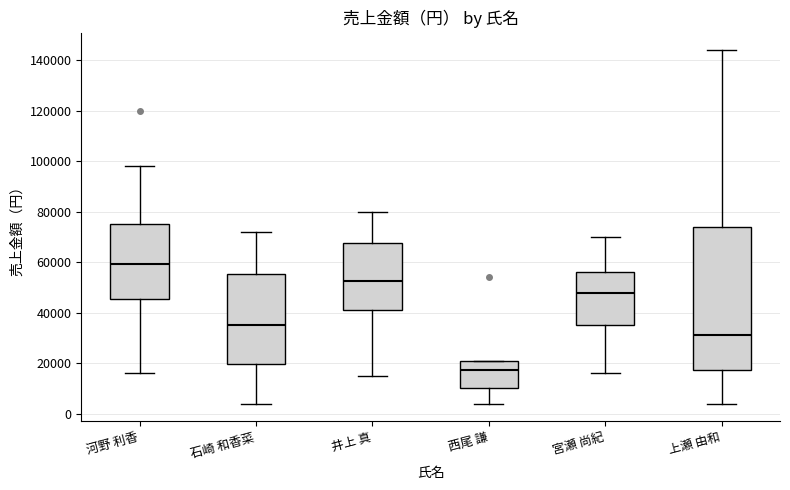

Which box has the lowest median line?

西尾 謙